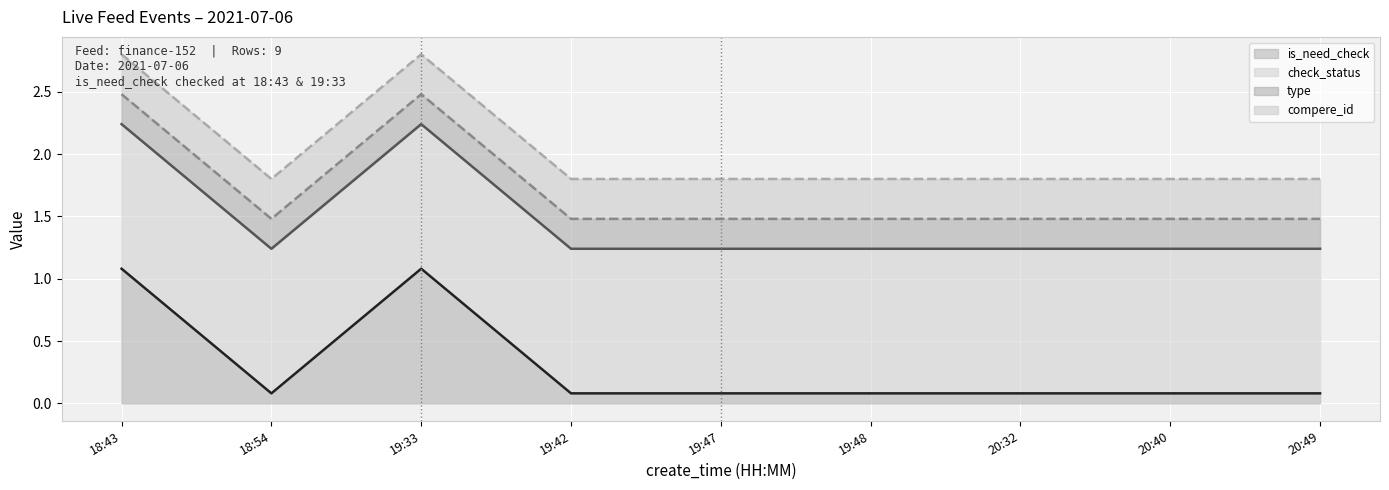

How many data points does each series have?

9